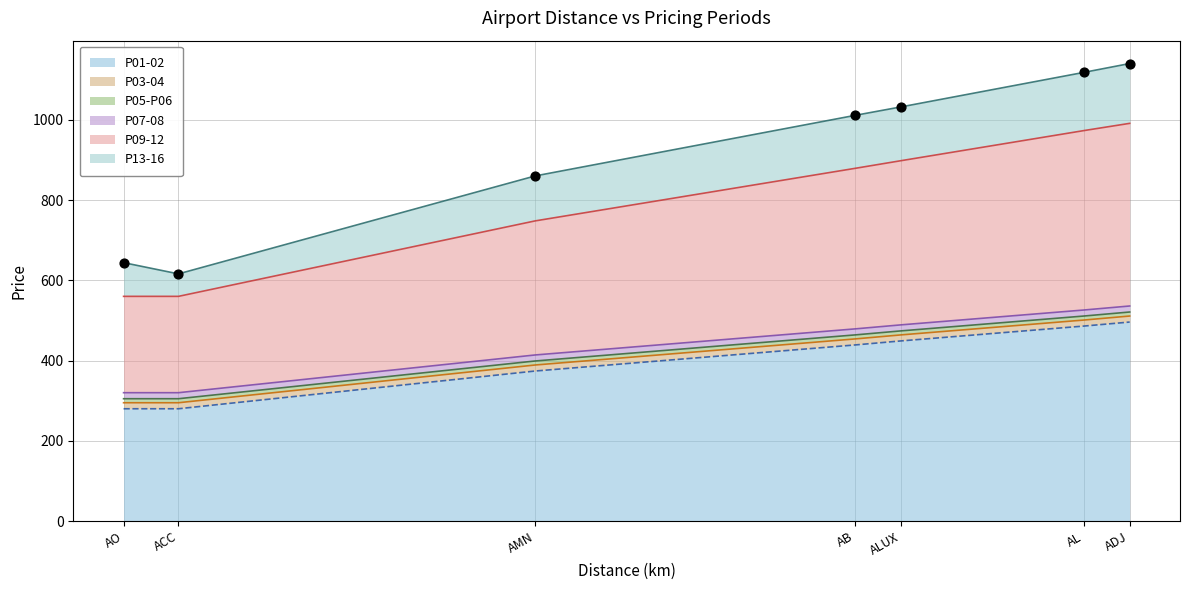

The P01-02 series shows 273 at ADJ. True or false?

False